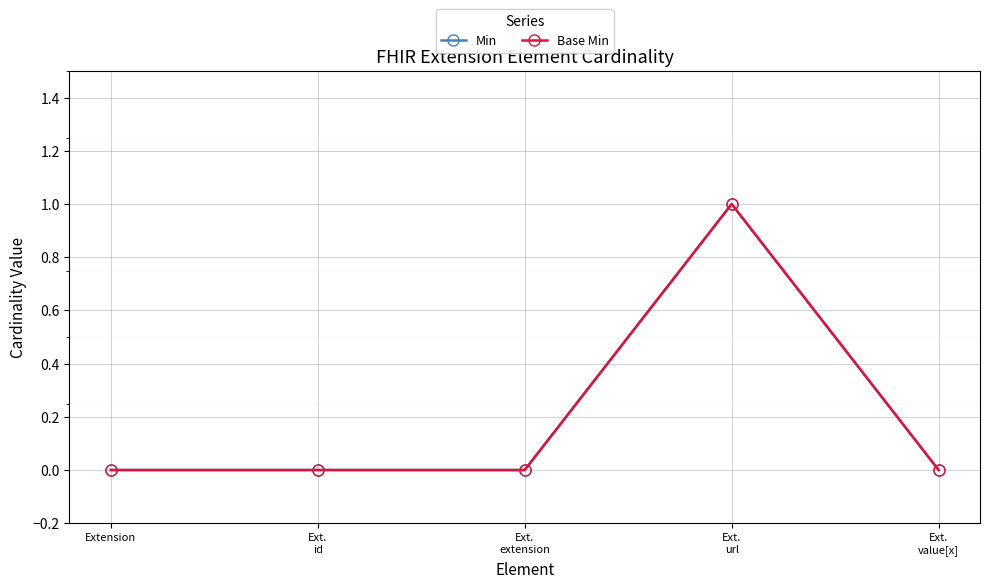

What are all the series names shown in the legend?

Min, Base Min